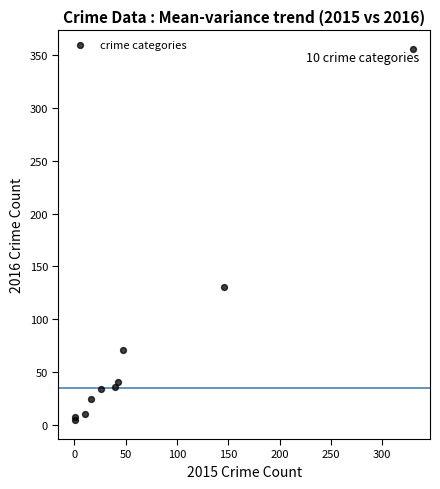

What Y value in the scatter plot is closest to 180?

130